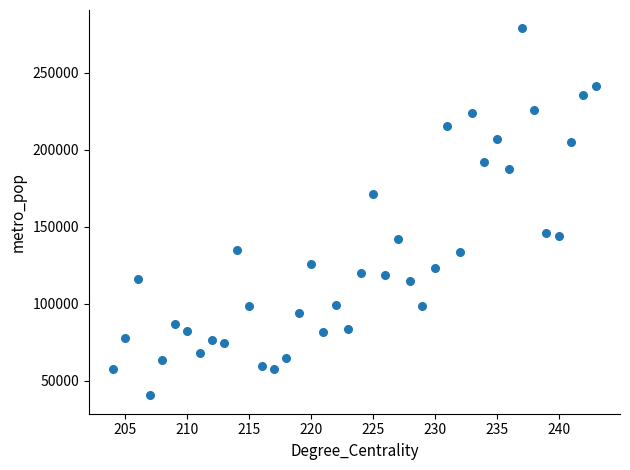

What is the range of X values (max minus min)?

39.0